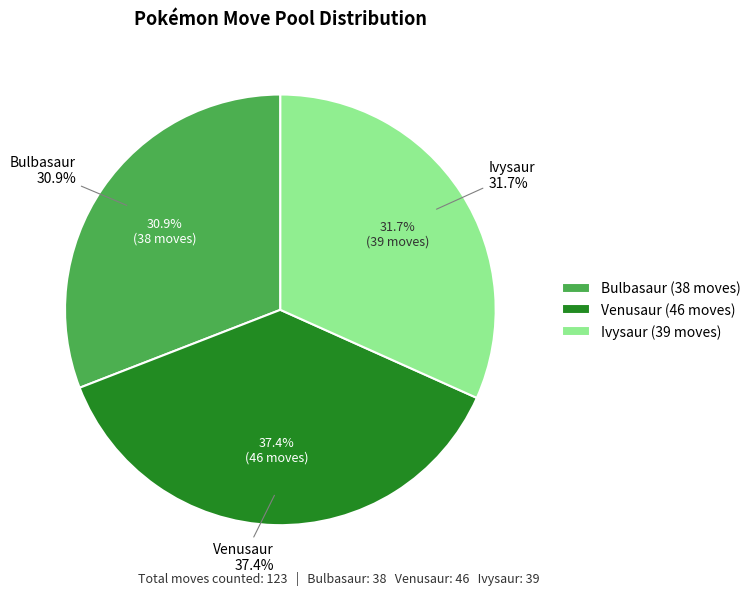

Which category has the smallest portion of the pie?

Bulbasaur